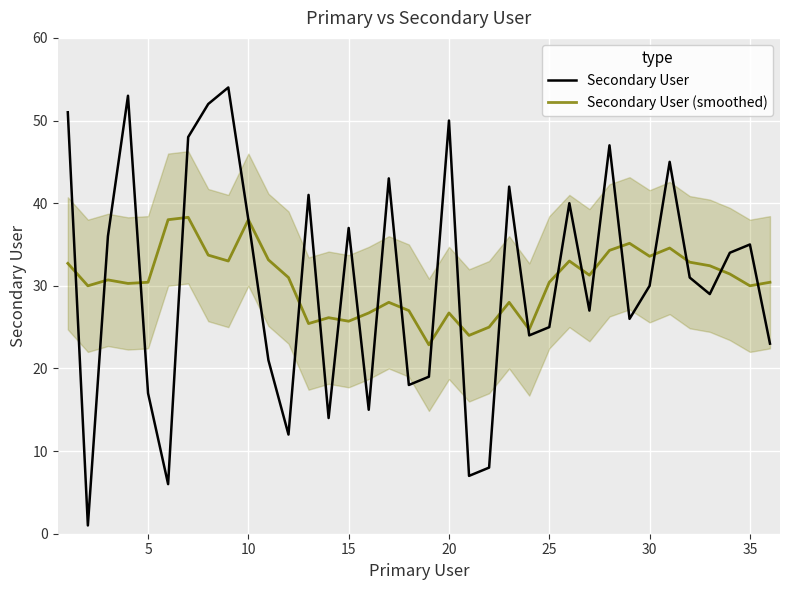

How many data points does each series have?

36